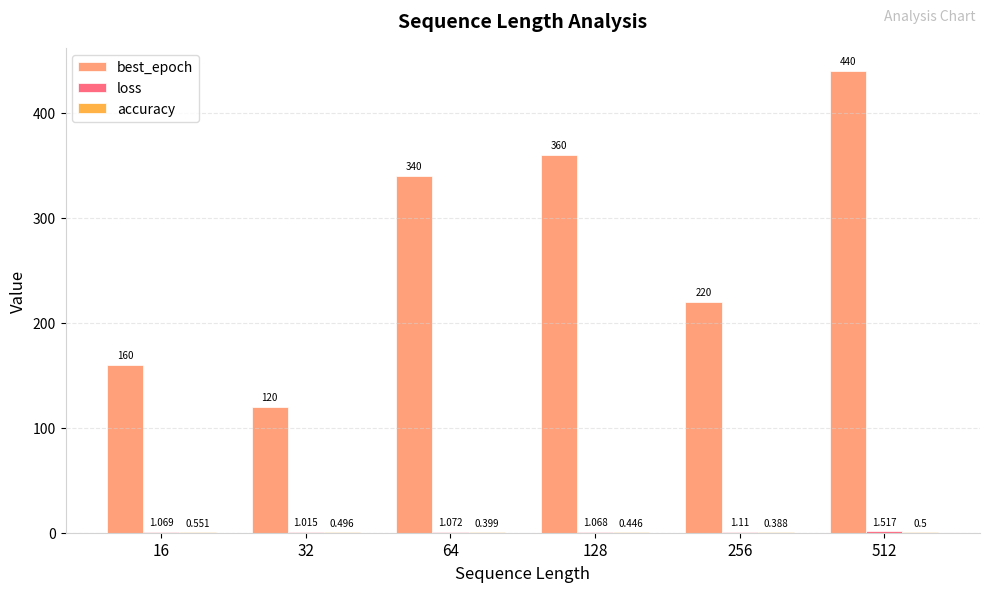

What is the sum of all best_epoch values?

1640.0